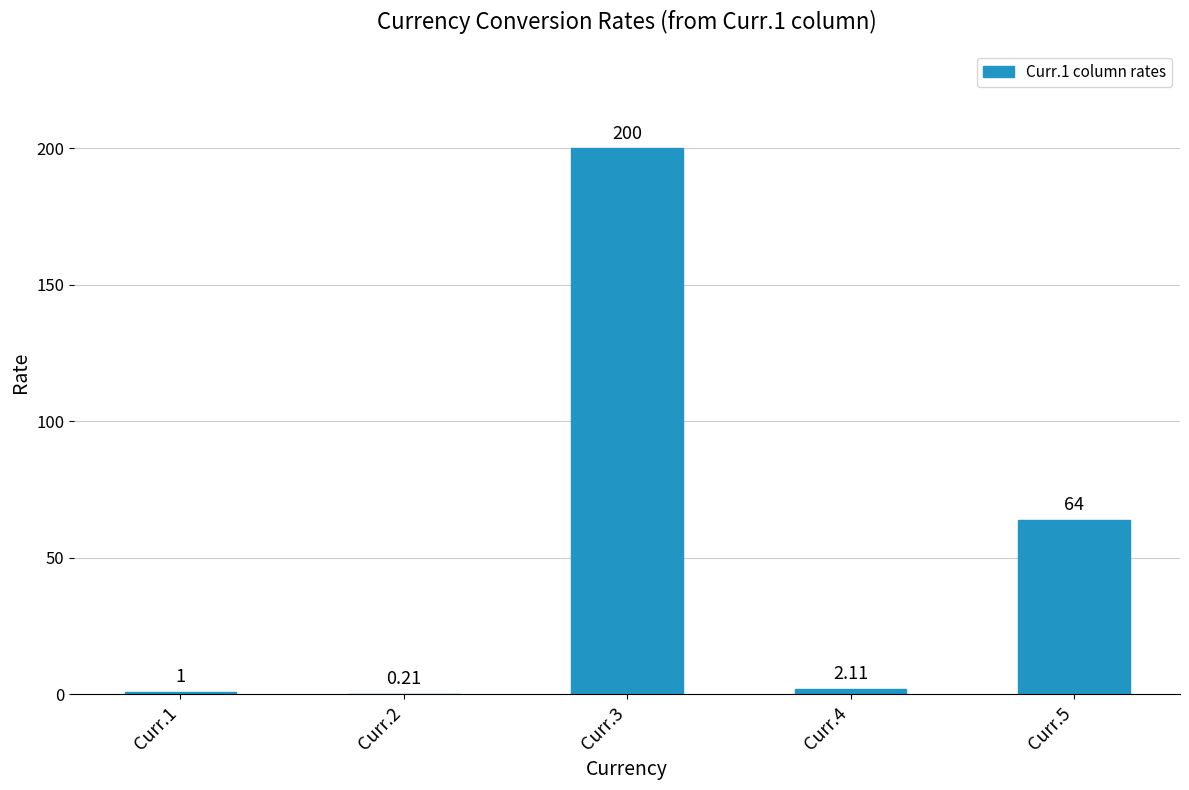

What is the sum of the values at Curr.5 and Curr.3?

264.0